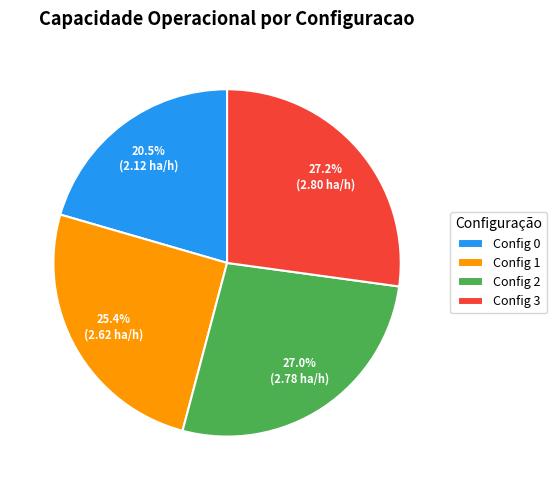

Approximately how many times larger is the value at Config 0 compared to Config 2?

0.8